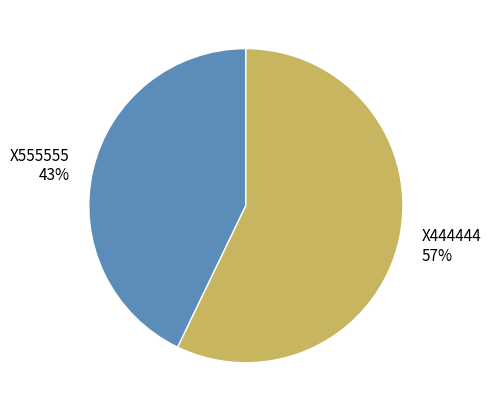

Is the sum of X444444 and X555555 greater than half?

Yes